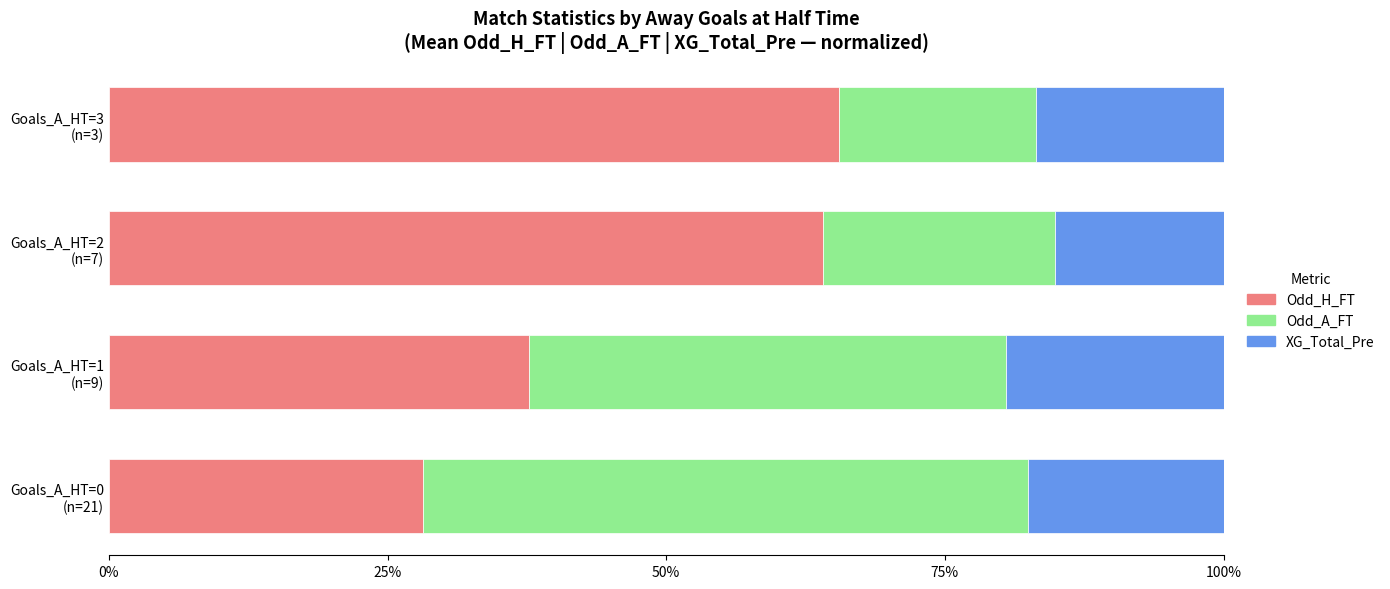

What is the sum of all Odd_H_FT values?

195.4